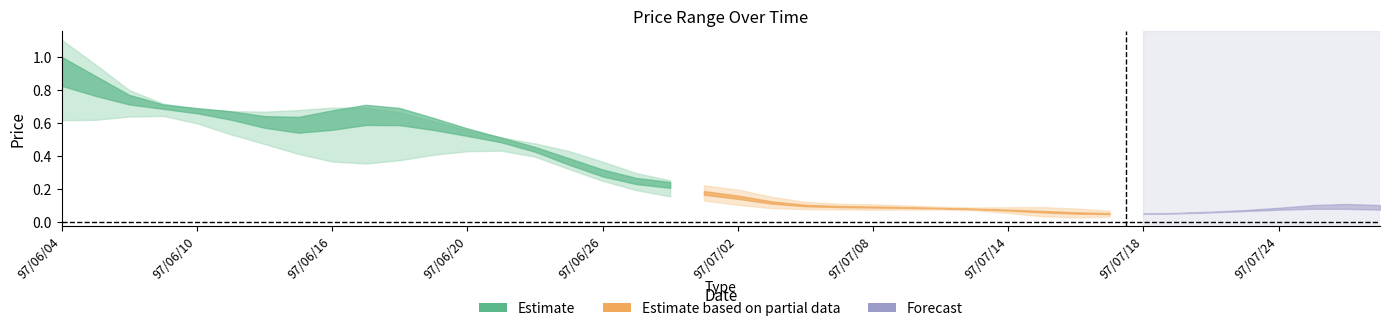

Does the chart display data point markers on the line(s)?

No